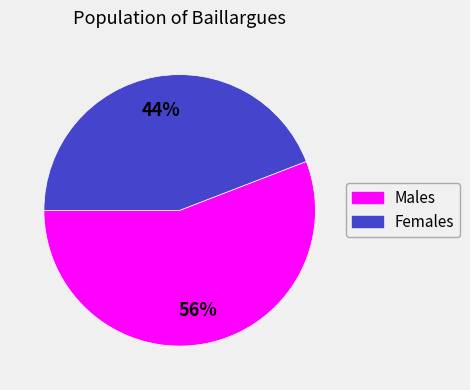

To the nearest percent, what is the difference between the largest and smallest slice percentages?

12%